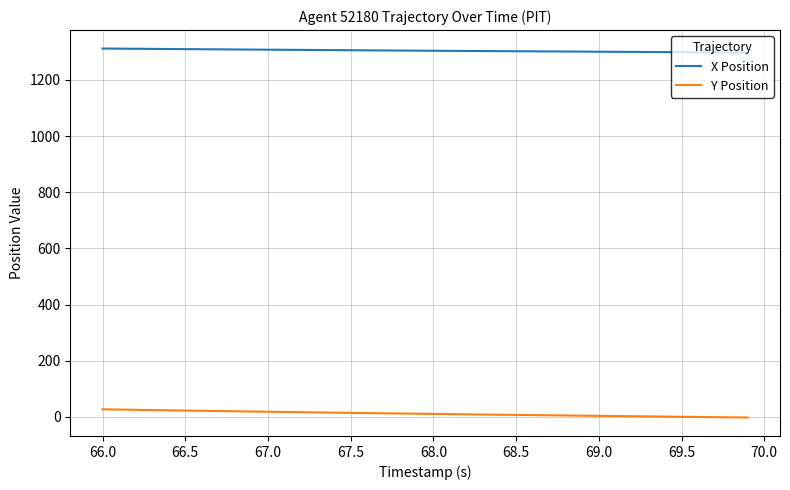

Rank the series by their average value, from highest to lowest.

X Position, Y Position